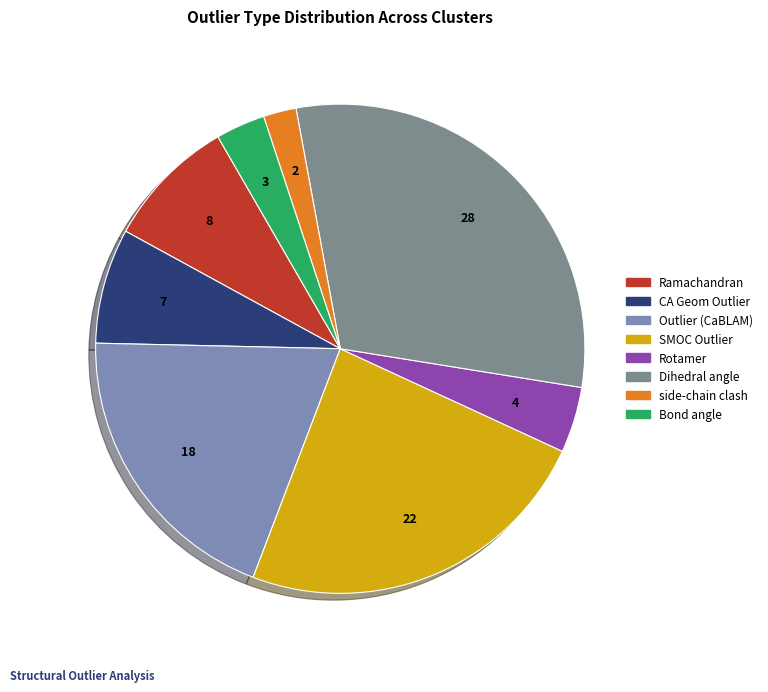

Combined, do SMOC Outlier and Outlier (CaBLAM) account for over 50%?

No